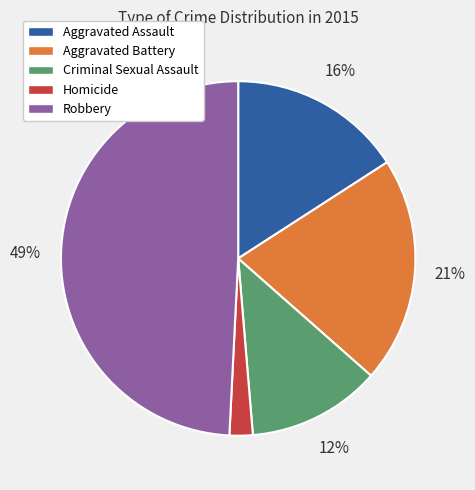

What is the largest slice in the pie chart?

Robbery